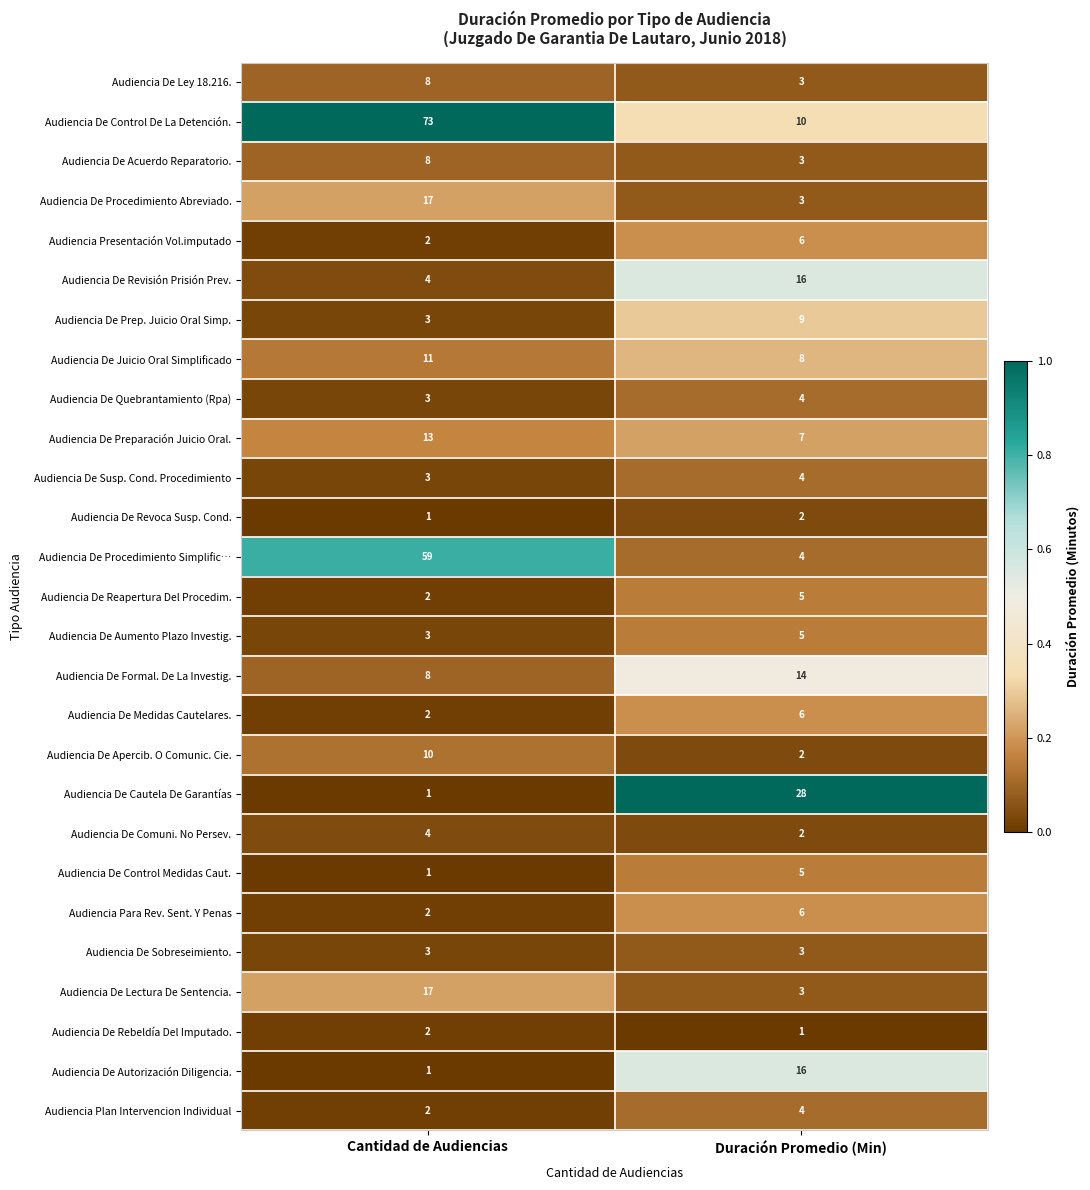

At which category is the sum across all series the highest?

Cantidad de Audiencias